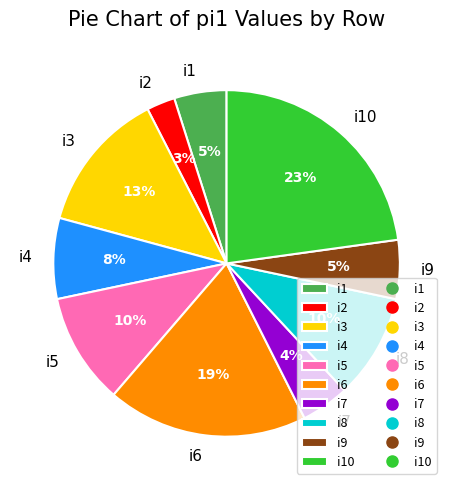

What is the ratio of the value at i7 to the value at i9?

0.8